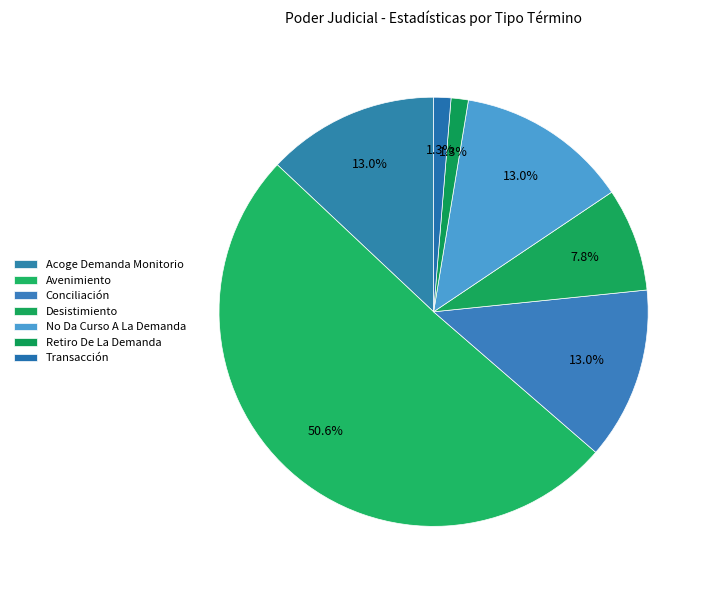

What is the total percentage of Avenimiento and No Da Curso A La Demanda?

63.6%